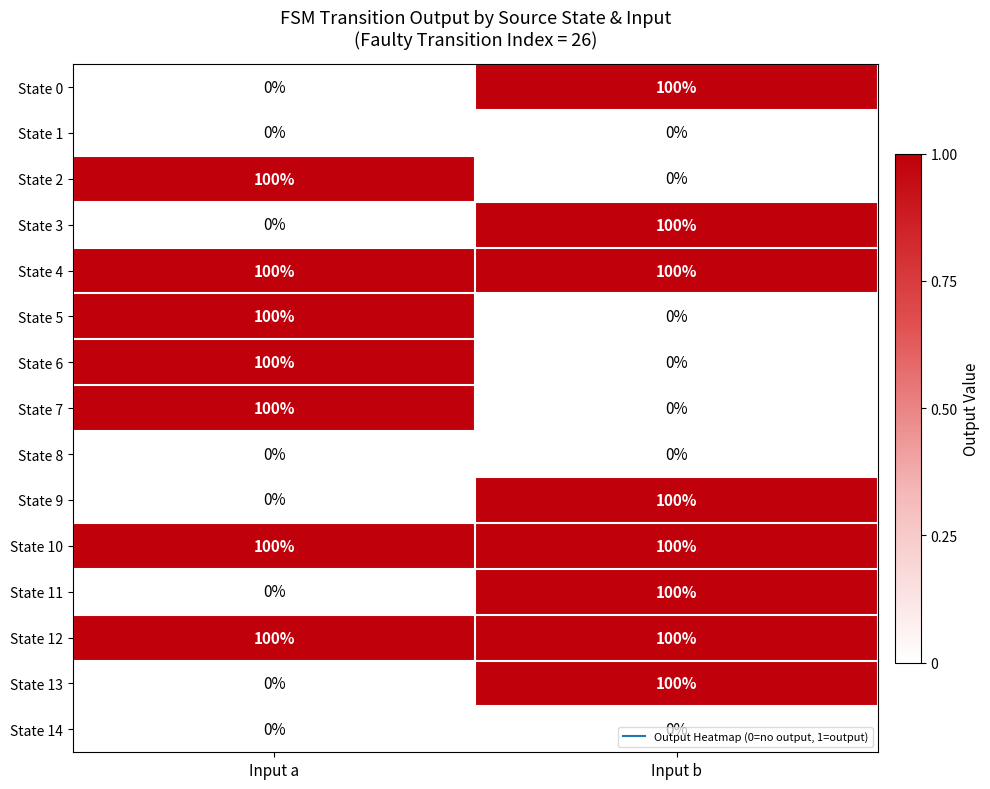

The State 0 series shows -36 at Input a. True or false?

False